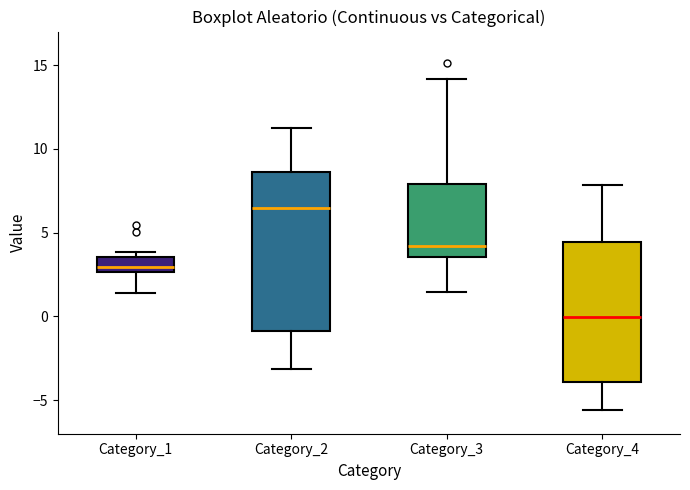

Reading left to right, transcribe this box plot: for each box, give where its median line is, the range the box spans, and where its two whiskers end, as read against the y-axis. The values are not printed on the chart, so give them approximately, as read against the axis.

Category_1: median 3.0, box 2.5 to 3.5, whiskers 1.5 to 4.0
Category_2: median 6.5, box -1.0 to 8.5, whiskers -3.0 to 11.5
Category_3: median 4.0, box 3.5 to 8.0, whiskers 1.5 to 14.0
Category_4: median 0.0, box -4.0 to 4.5, whiskers -5.5 to 8.0